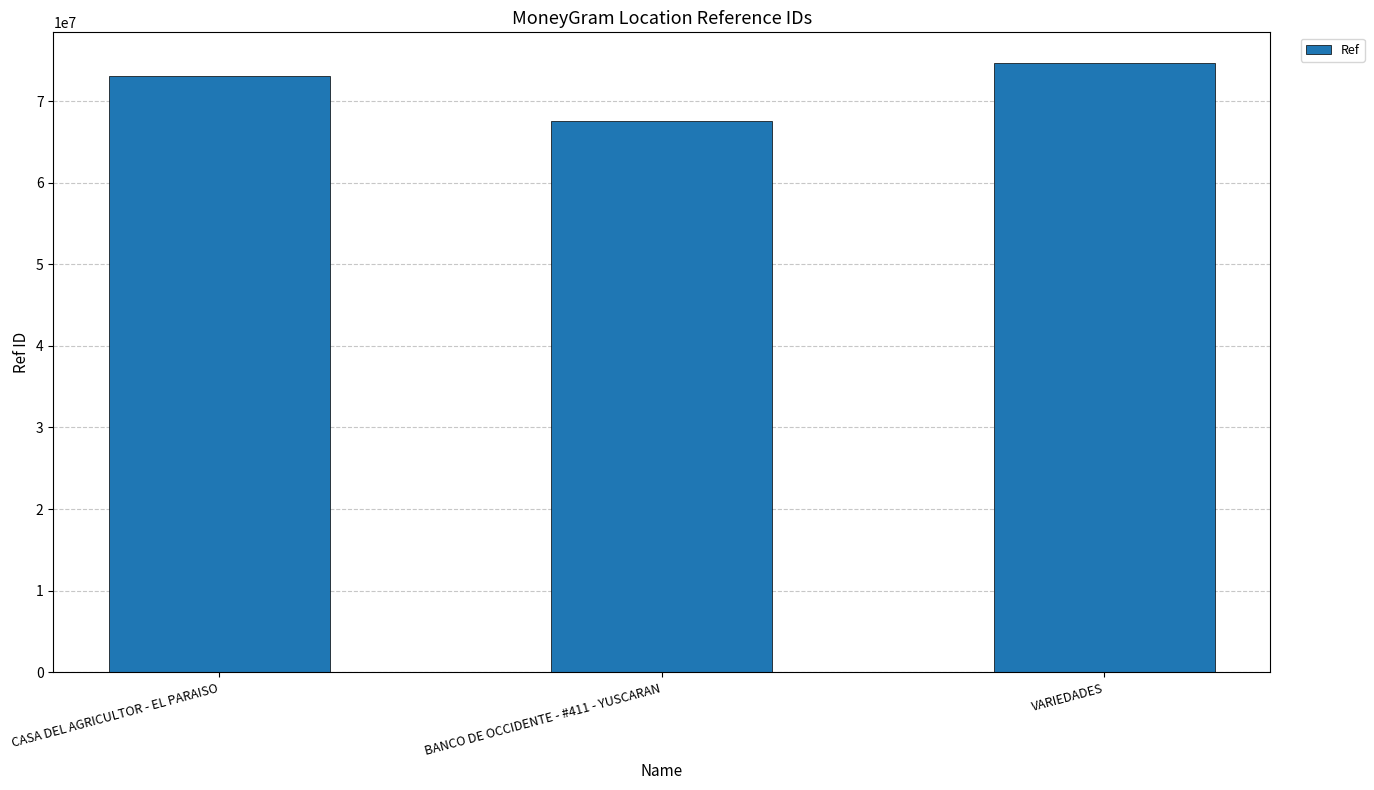

What is the change in value from CASA DEL AGRICULTOR - EL PARAISO to BANCO DE OCCIDENTE - #411 - YUSCARAN?

-5432428